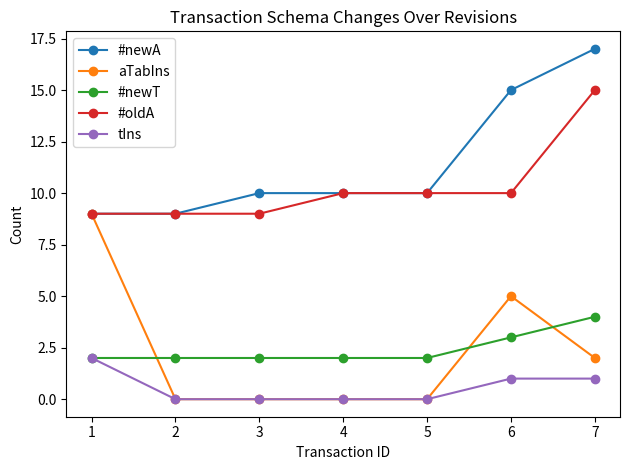

What is the sum of the #newA values at 1 and 6?

24